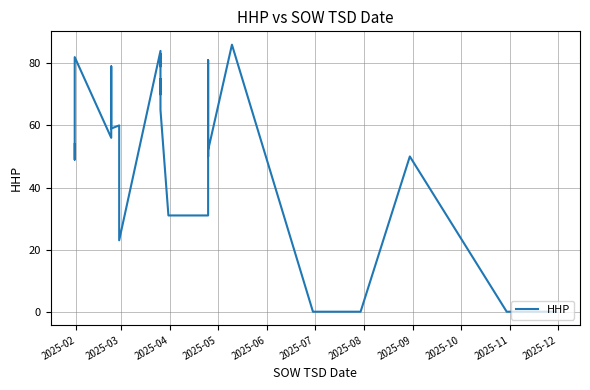

Reading left to right, transcribe all the data shown in this chart.

54	49	56	82	56	79	59	60	23	84	79	83	70	75	65	31	31	81	50	52	86	0	0	0	0	0	50	0	0	0	0	0	0	0	0	0